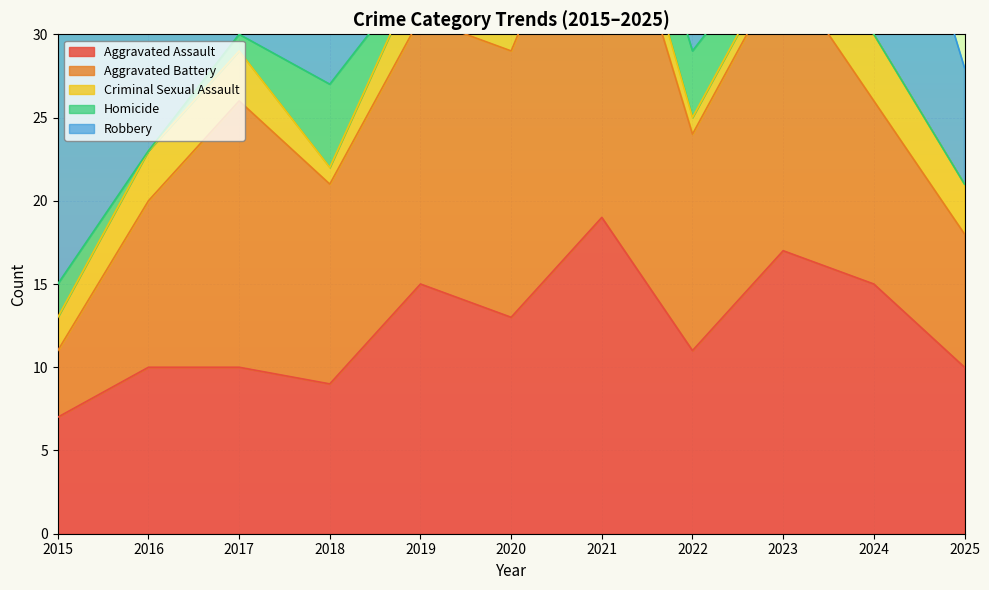

The value of Aggravated Assault at 2016 is 3. True or false?

False